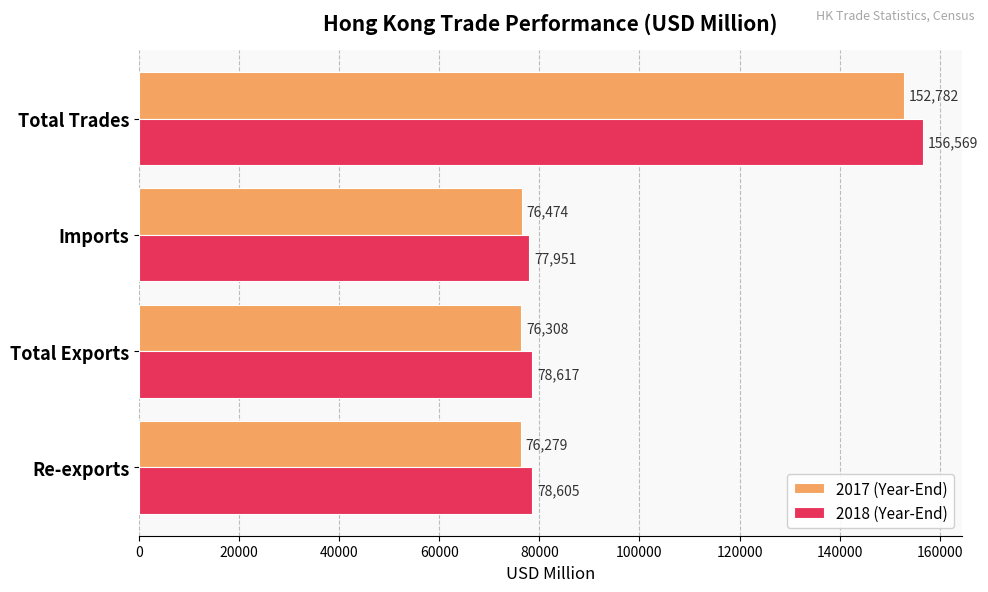

What is the difference between the maximum and minimum values in the 2017 (Year-End) series?

76502.3